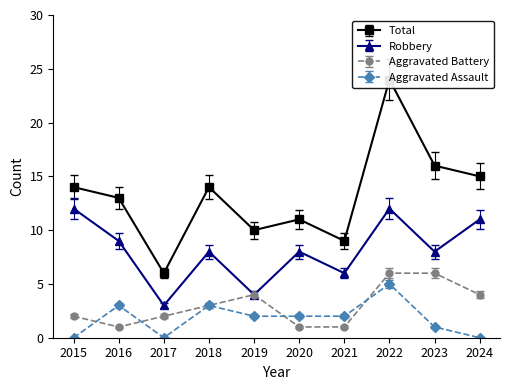

How many lines are shown in the chart?

4